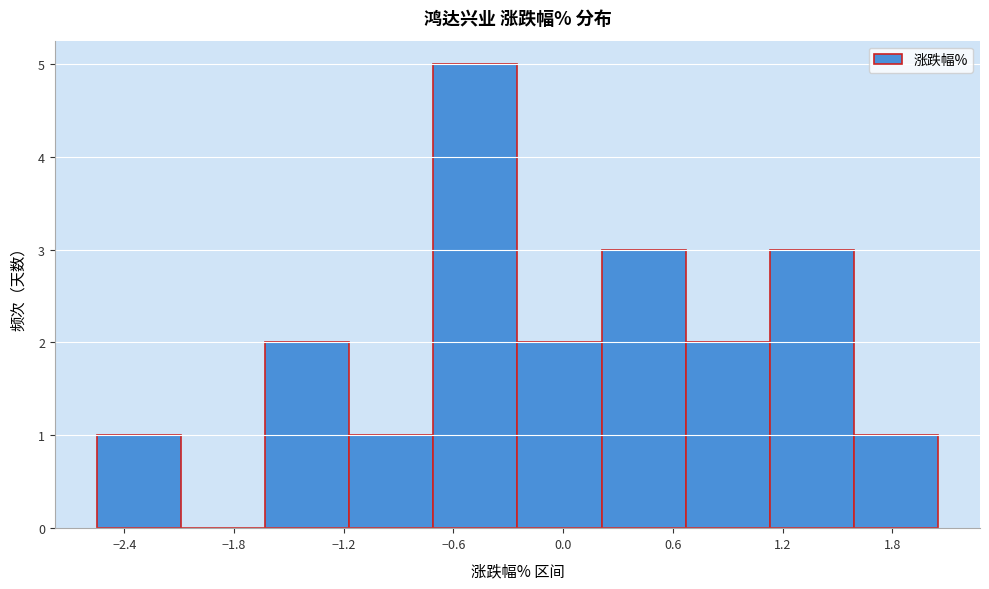

Reading left to right, list every bar in this chart as the range it spans on the x-axis followed by its height. Neither the bar edges nor the heights are printed on the chart, so give them approximately, as read against the axes.

-2.55 to -2.09: 1
-2.09 to -1.63: 0
-1.63 to -1.17: 2
-1.17 to -0.71: 1
-0.71 to -0.25: 5
-0.25 to 0.21: 2
0.21 to 0.67: 3
0.67 to 1.13: 2
1.13 to 1.59: 3
1.59 to 2.05: 1